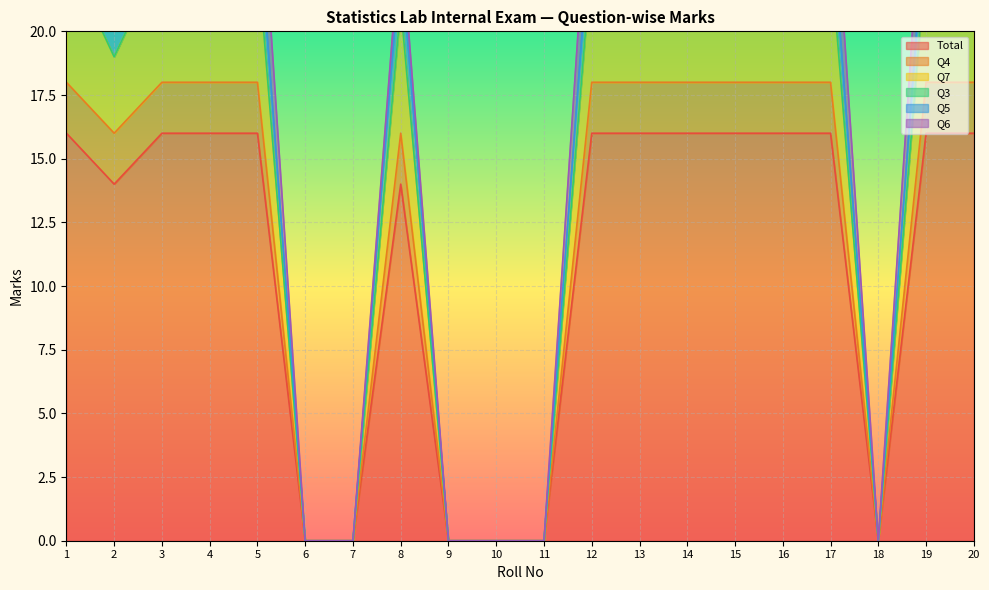

True or false: Q5 and Total intersect in this chart.

False